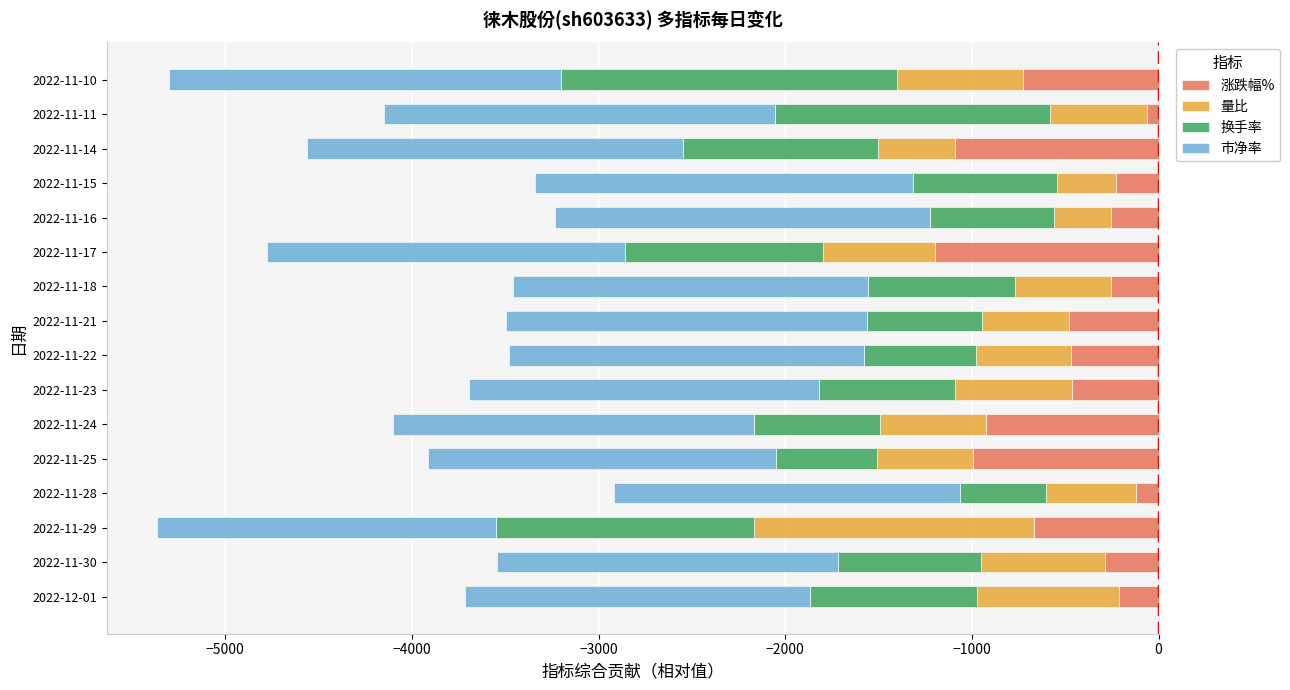

At 2022-11-30, list the series in order from largest to smallest.

涨跌幅%, 量比, 换手率, 市净率